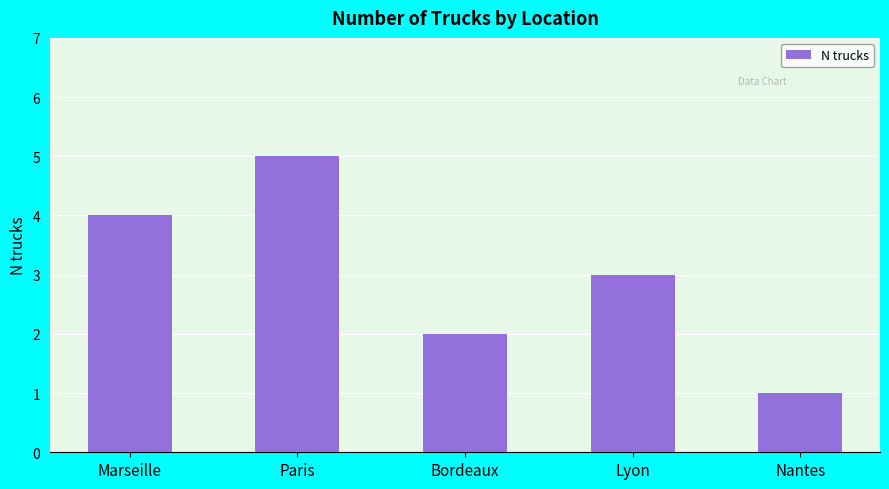

Rank the categories by value from lowest to highest.

Nantes, Bordeaux, Lyon, Marseille, Paris